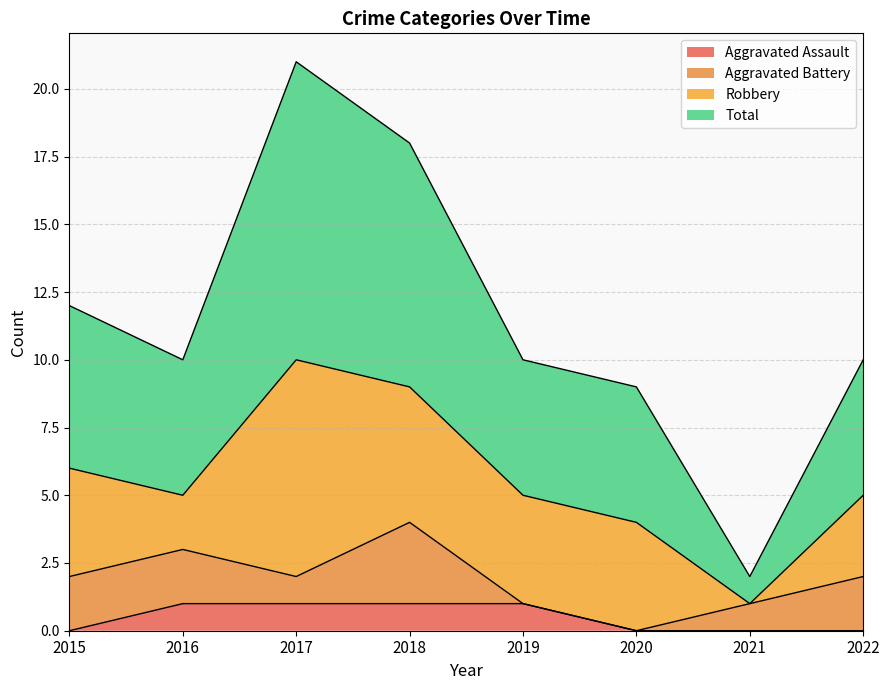

How many Aggravated Assault values are between 0 and 1?

8